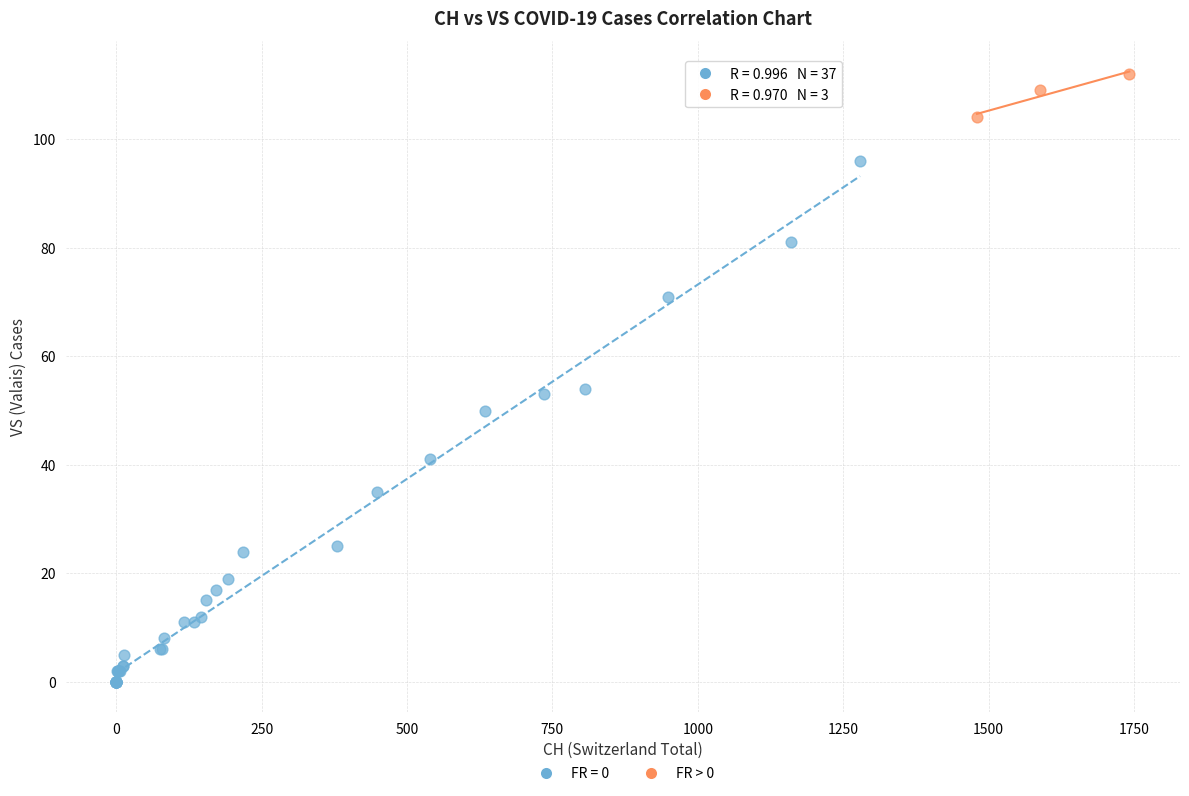

Which series reaches the maximum Y coordinate?

FR > 0